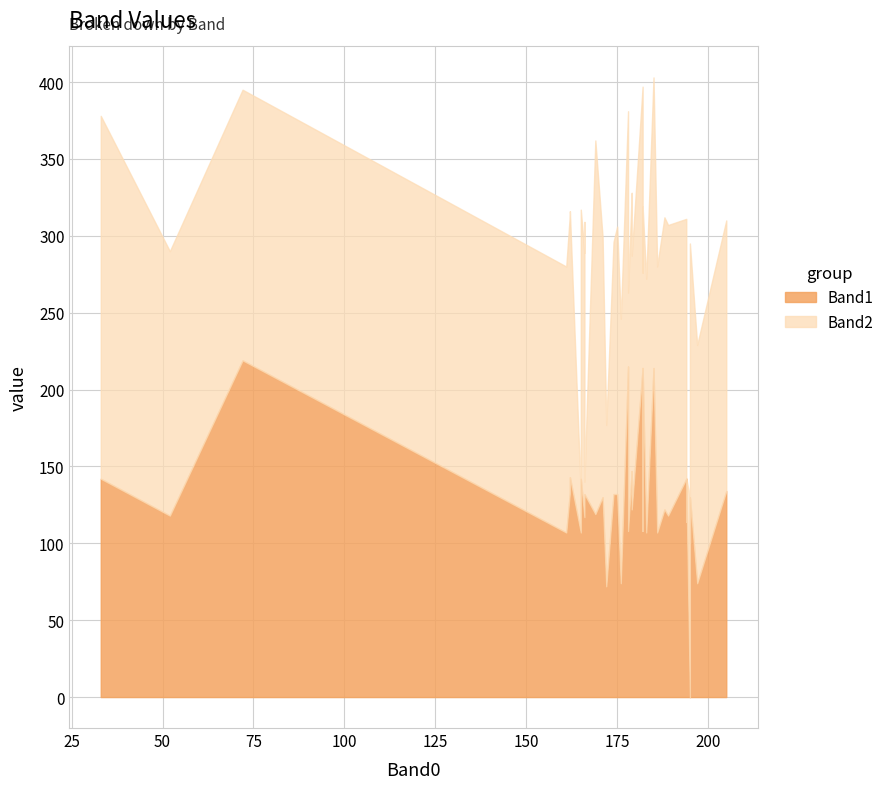

The Band1 series shows 30 at 1. True or false?

False